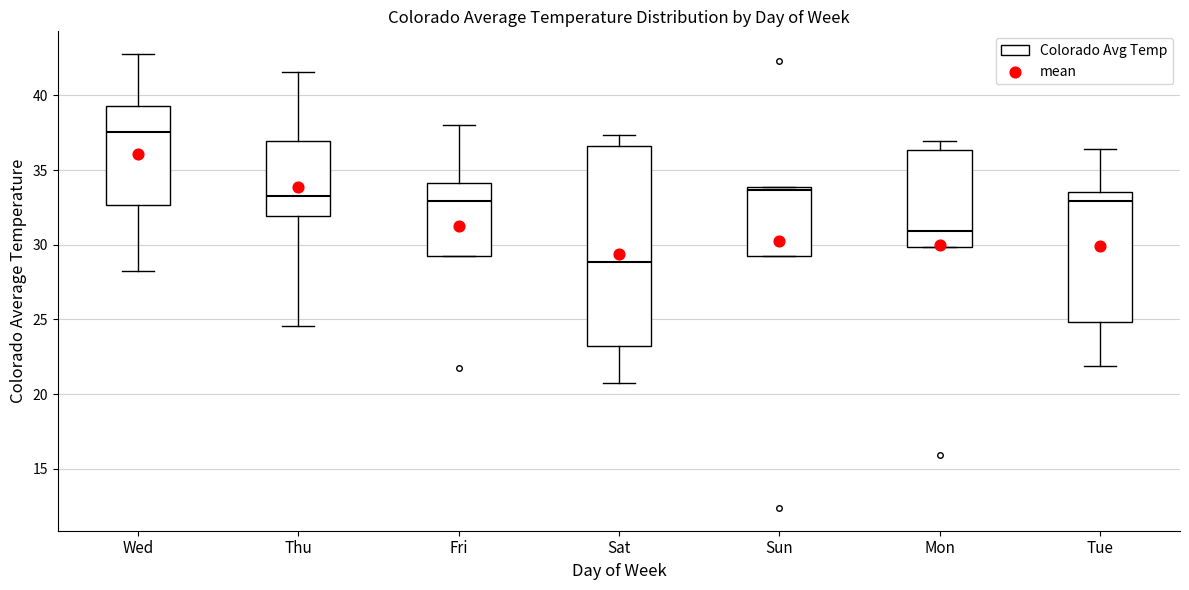

Which box is the tallest, from its lower edge to its upper edge?

Sat